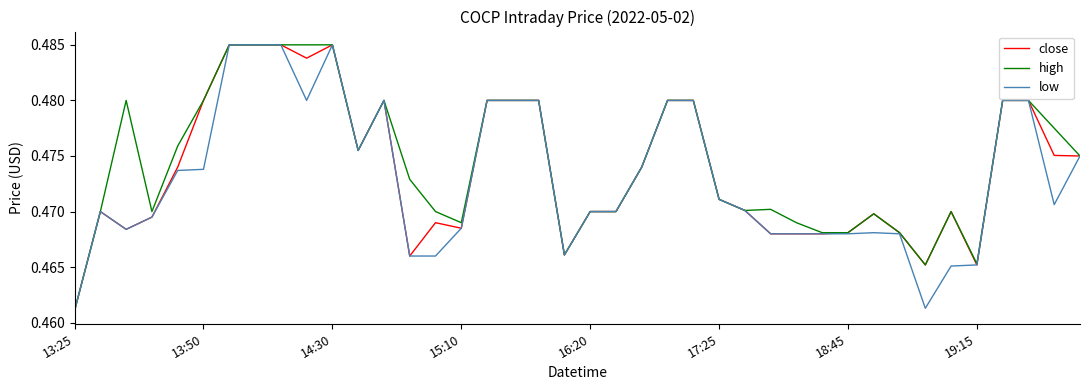

What is the average value of the high series?

0.5